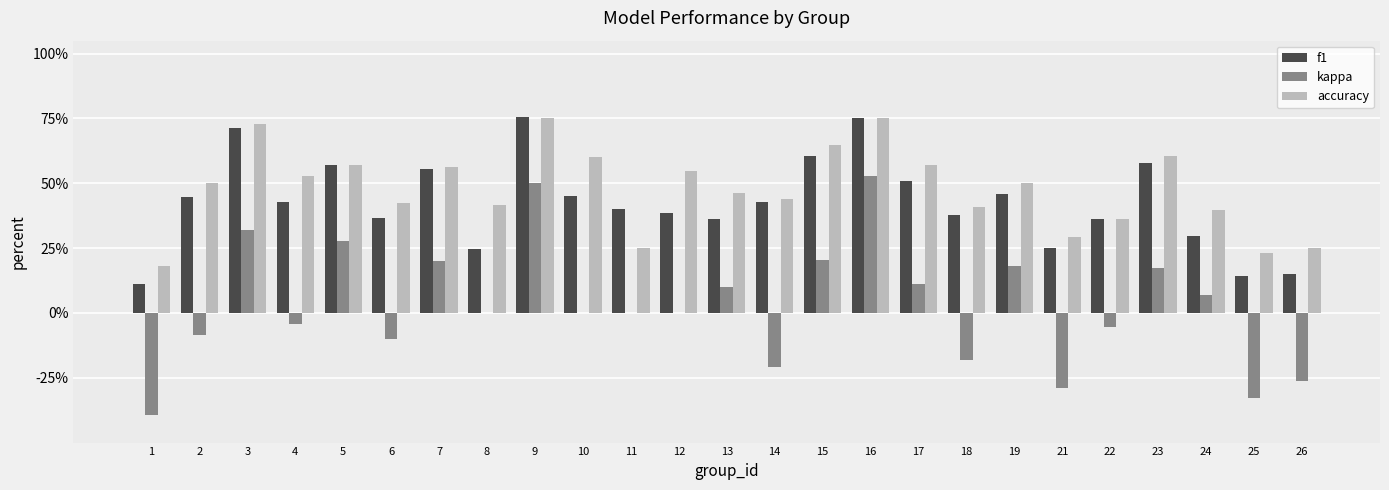

What are all the series names shown in the legend?

f1, kappa, accuracy